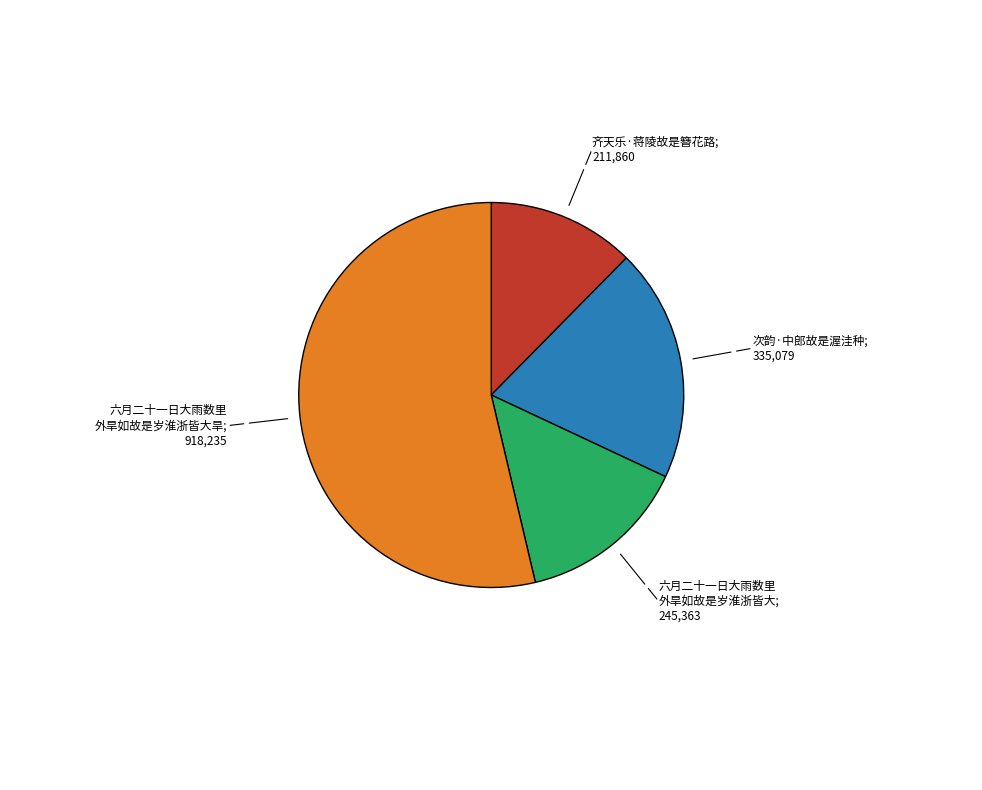

Does any single category account for the majority?

Yes